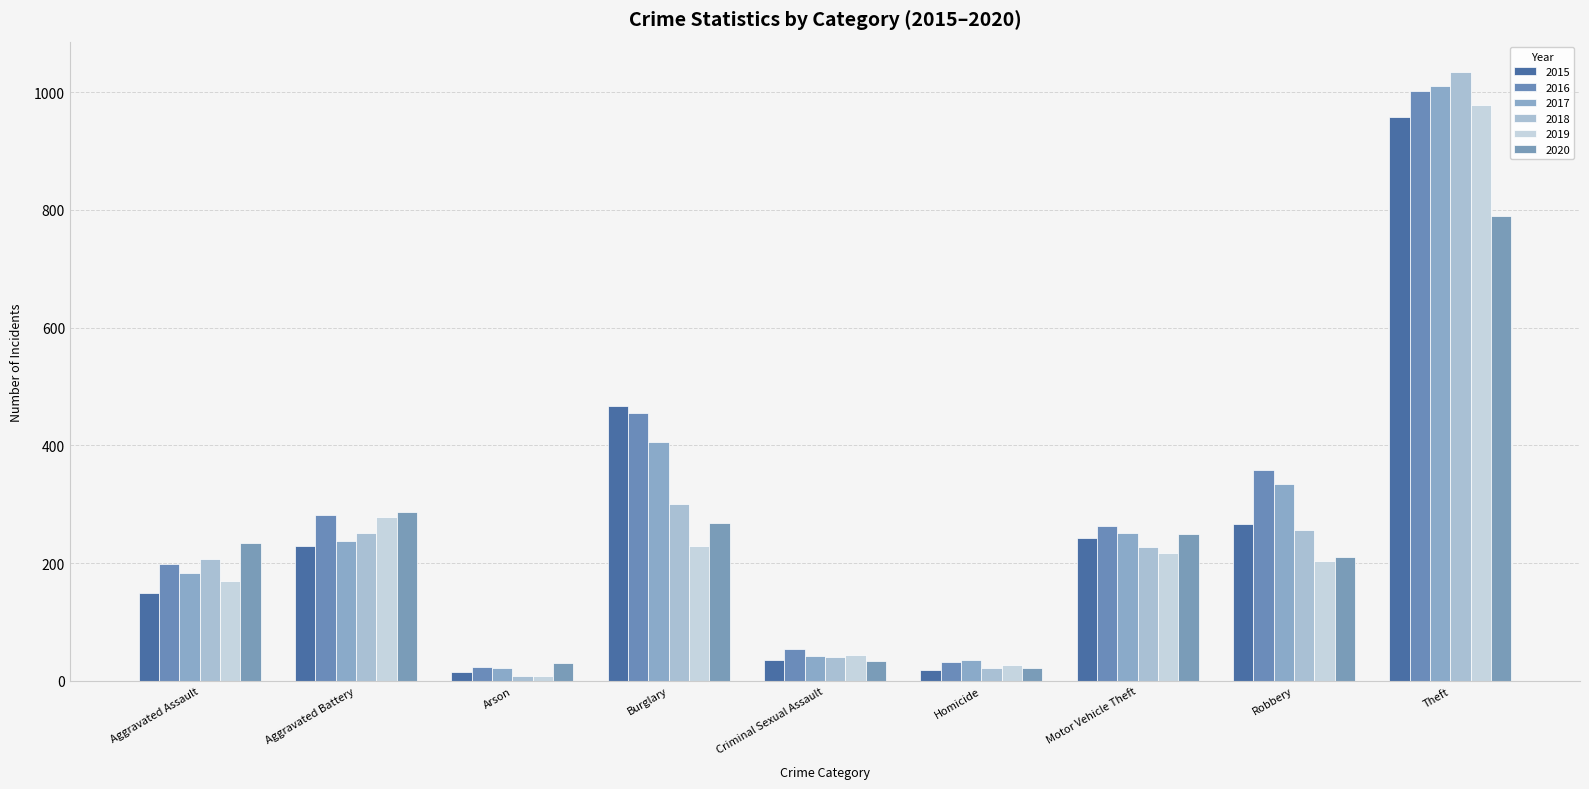

Rank the series by their maximum value, from lowest to highest.

2020, 2015, 2019, 2016, 2017, 2018